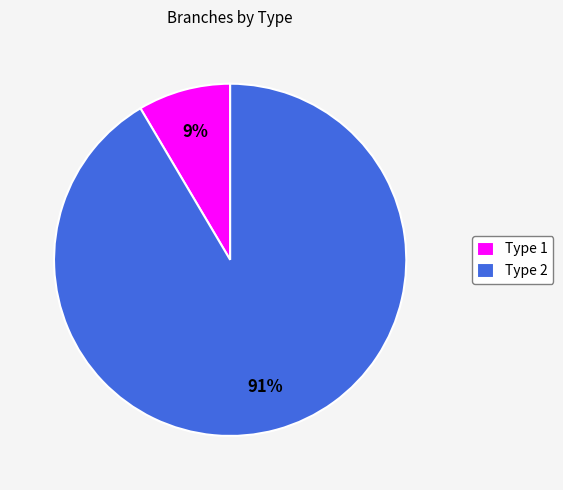

Does any single category account for the majority?

Yes